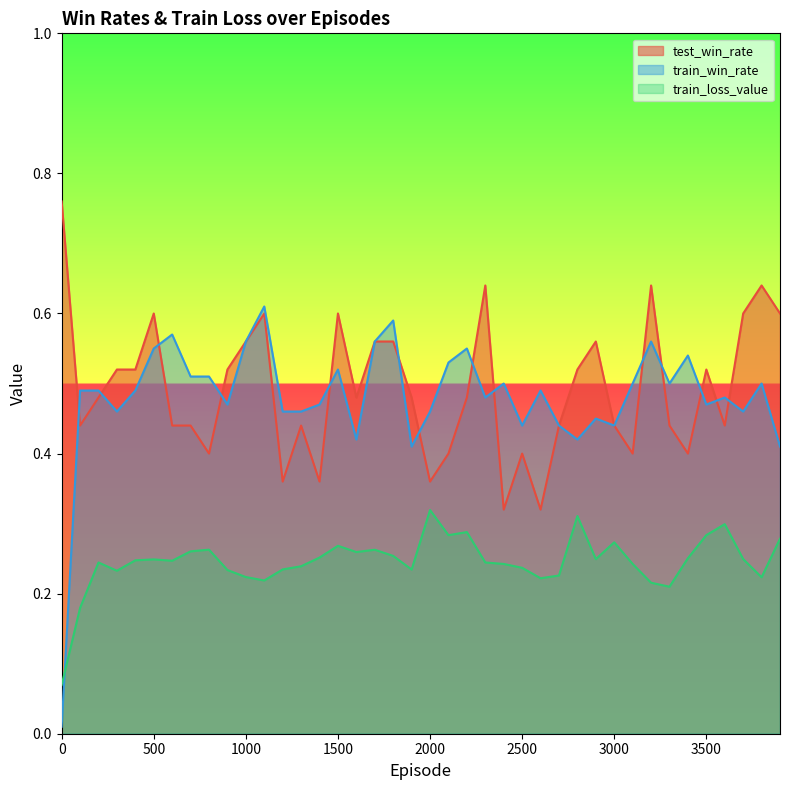

True or false: test_win_rate and train_win_rate intersect in this chart.

True